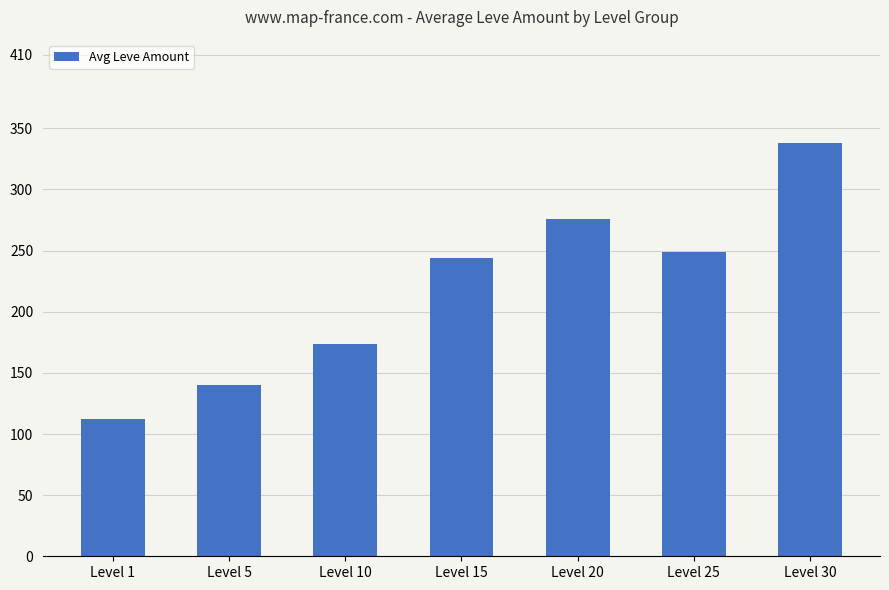

What is the greatest value displayed?

338